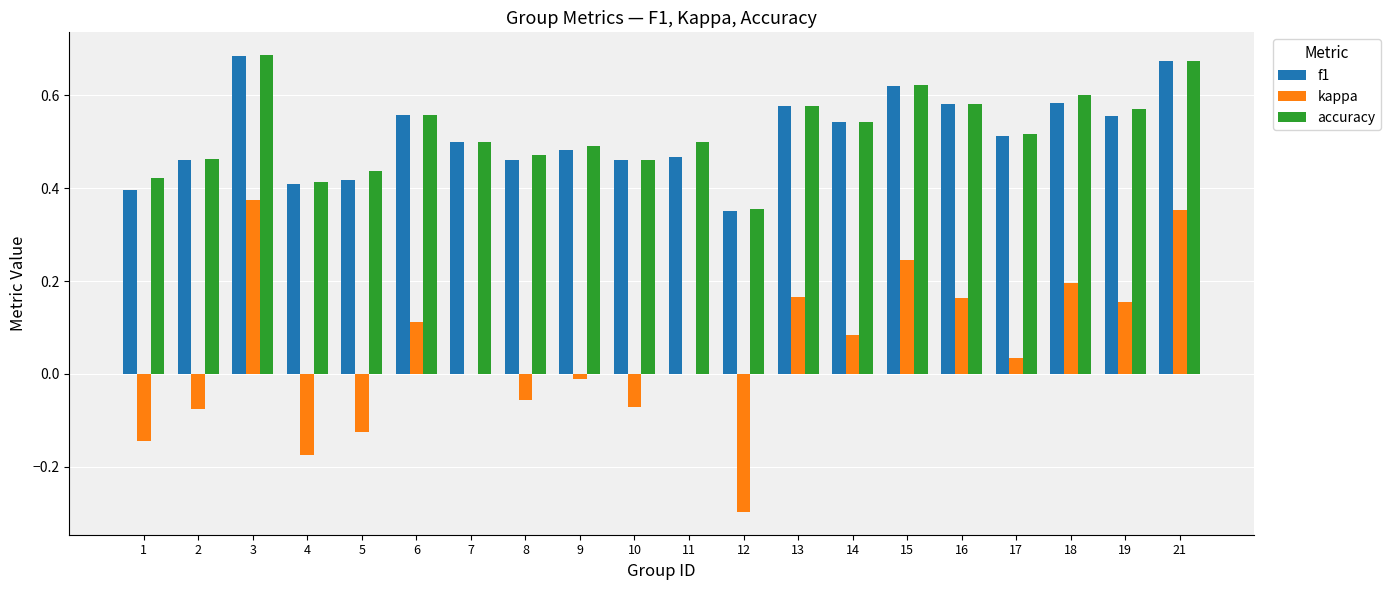

Is the value of kappa at 9 greater than the value of f1 at 19?

No